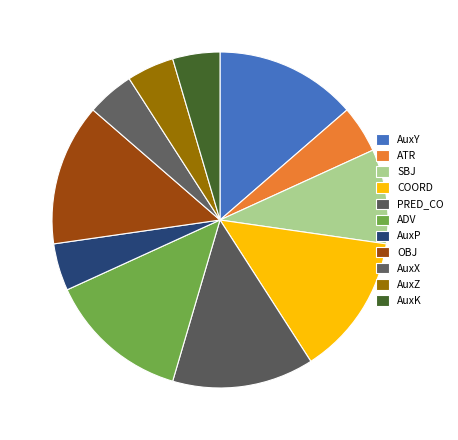

Is it true that ATR is 5% of the pie?

True